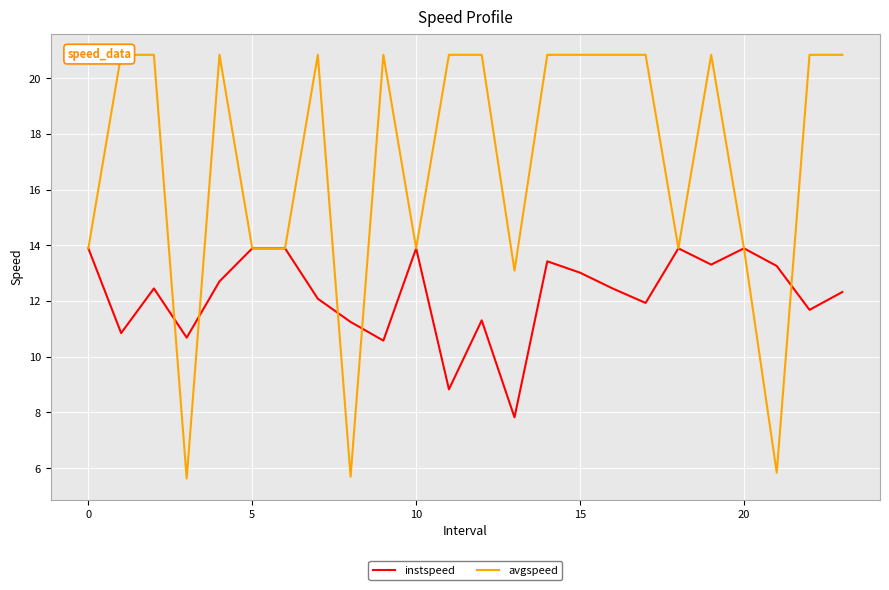

Does the chart display data point markers on the line(s)?

No